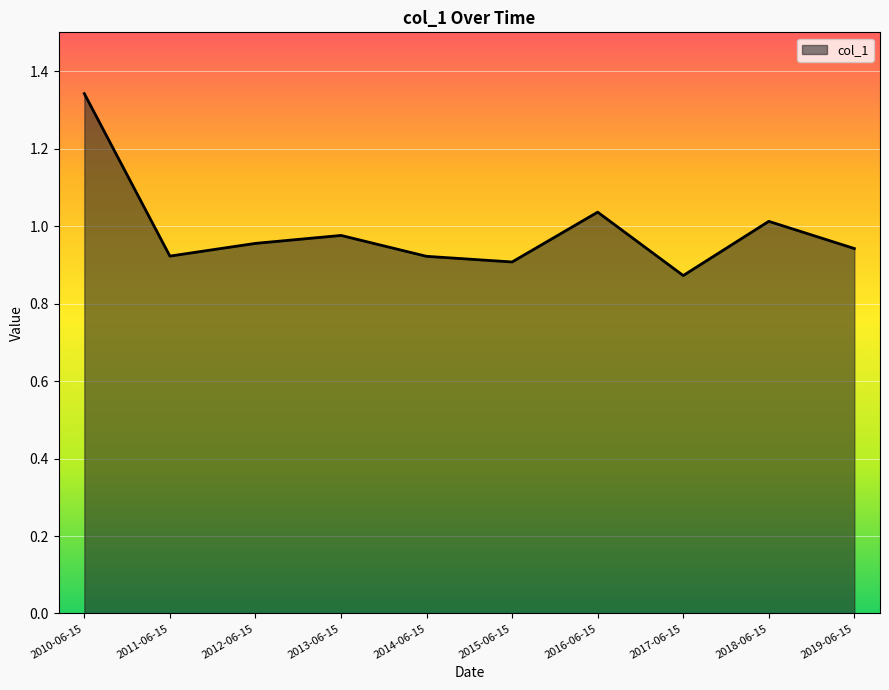

What position from the right is 2019-06-15?

1